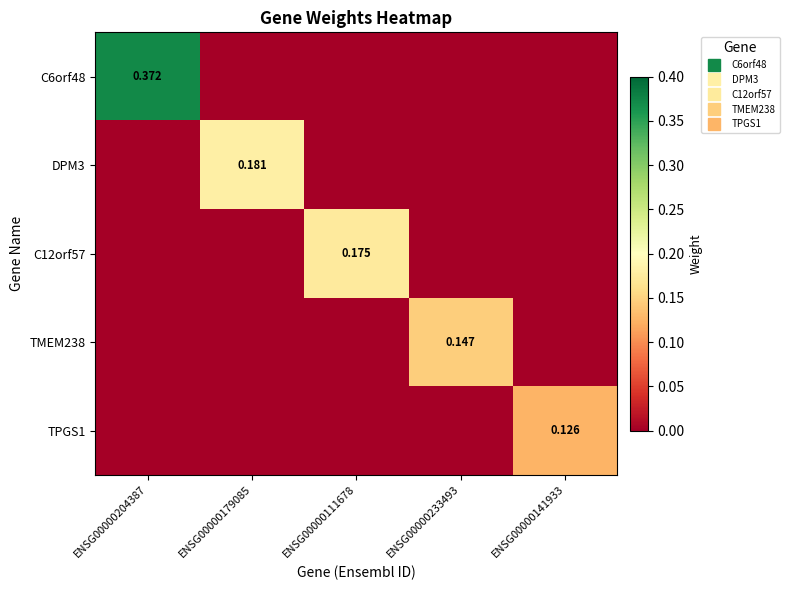

True or false: TMEM238 has a value of 0.0 at ENSG00000179085.

True